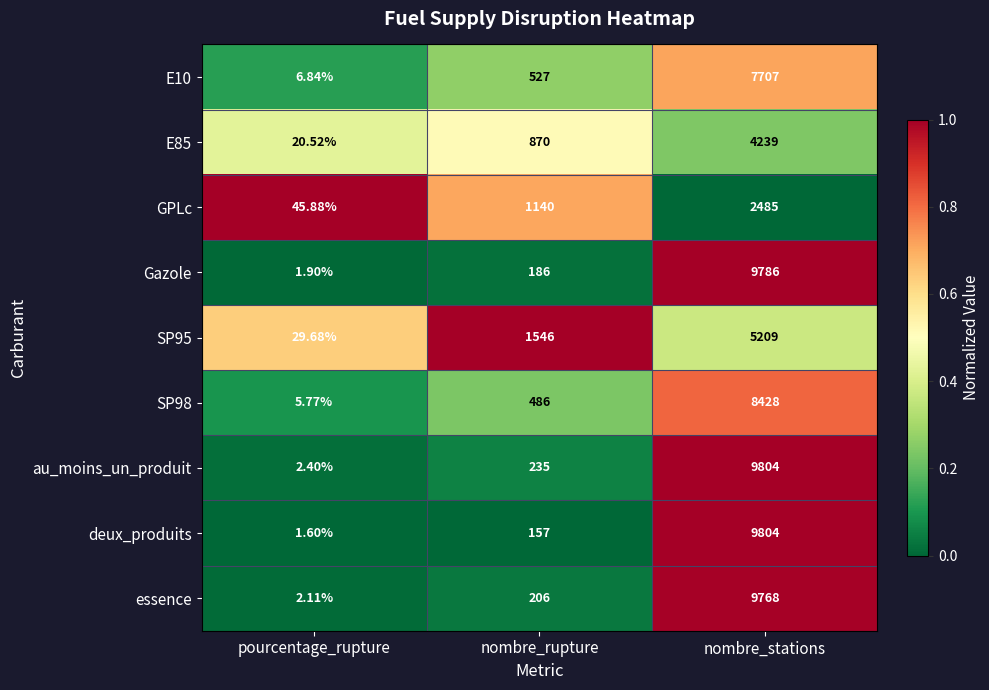

Which category has the lowest value in the GPLc series?

pourcentage_rupture